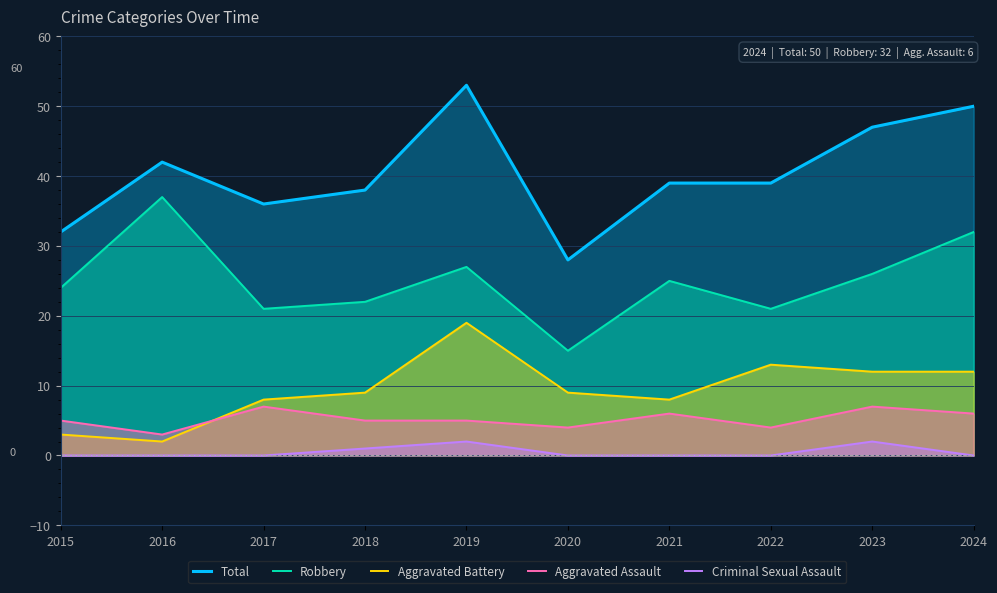

True or false: Criminal Sexual Assault has more than 0 points higher than both neighbors.

True